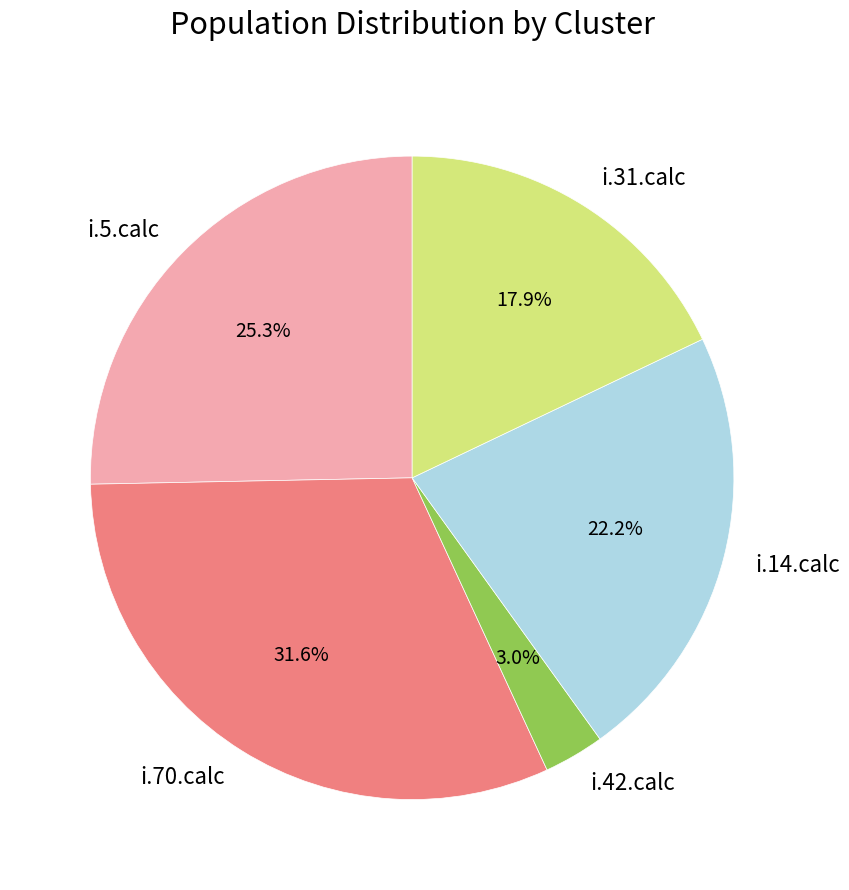

Count the number of slices in the pie.

5